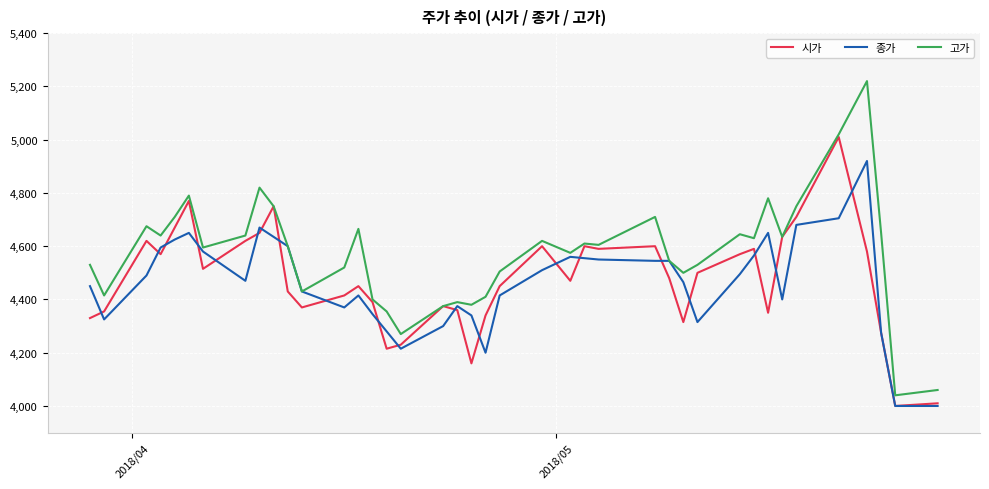

What is the smallest value displayed?

4000